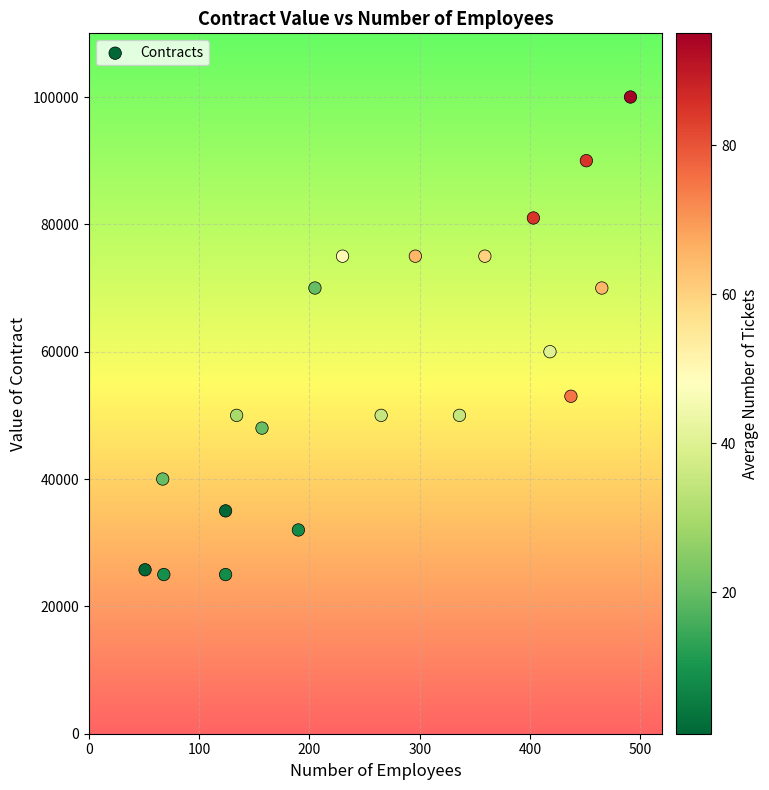

What is the range of Y values (max minus min)?

75000